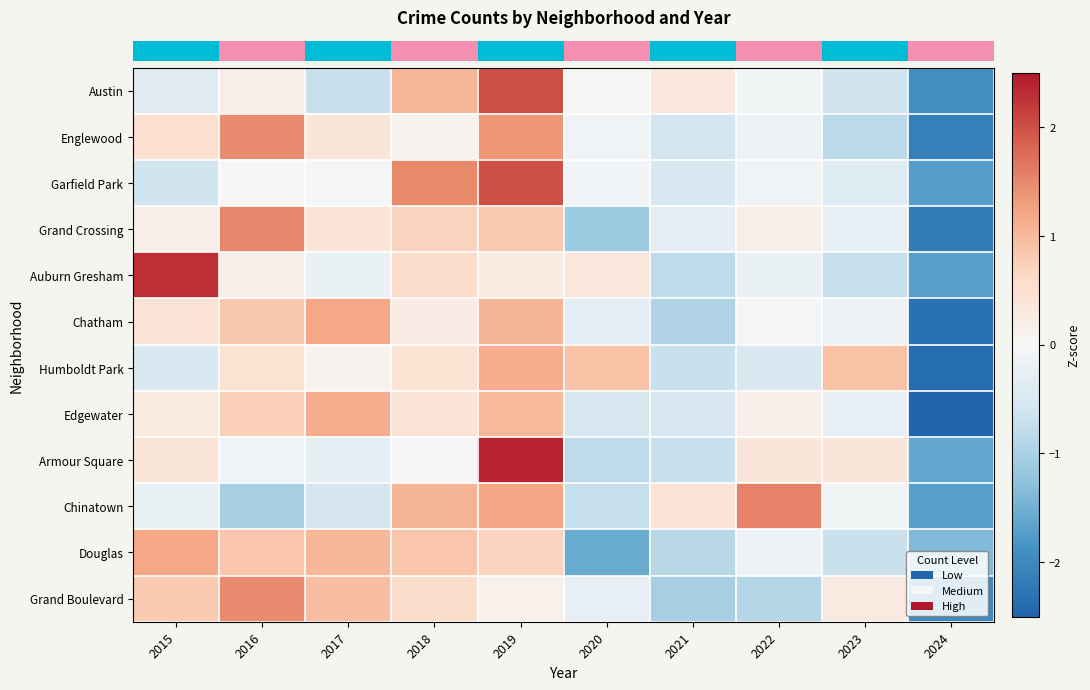

How many data points does each series have?

10